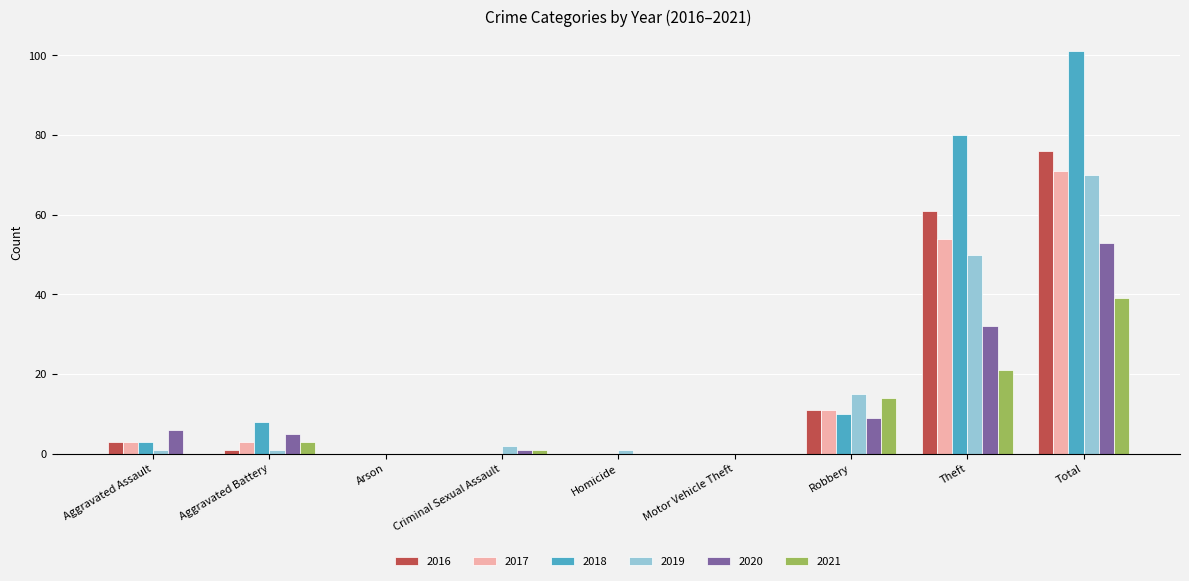

Is it true that 2020 equals 22 at Total?

False